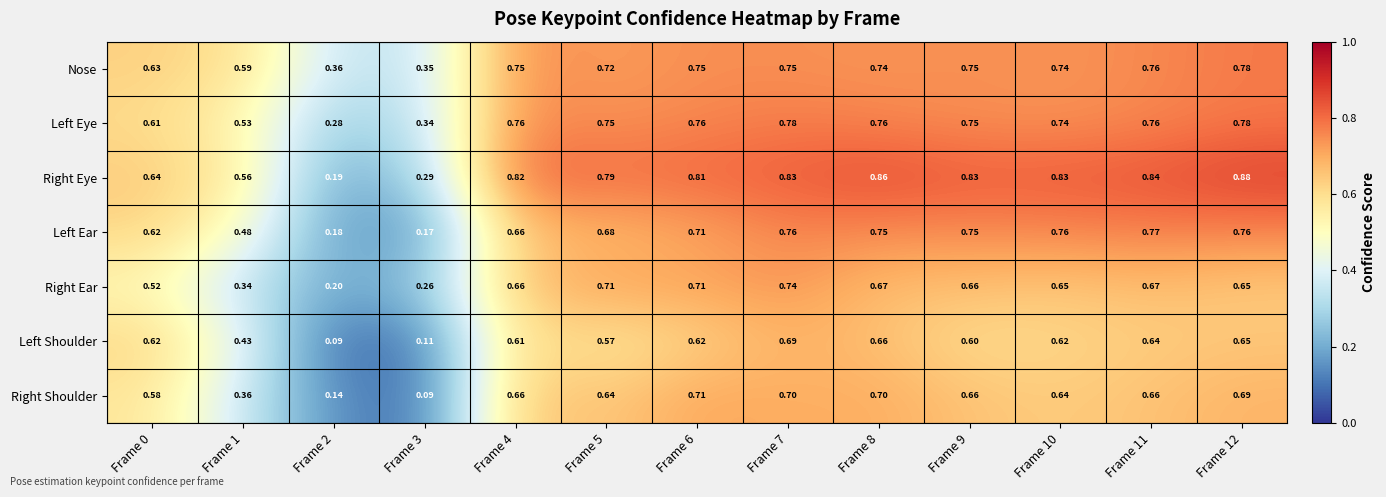

Is the value of Left Shoulder at Frame 12 greater than the value of Right Shoulder at Frame 4?

No